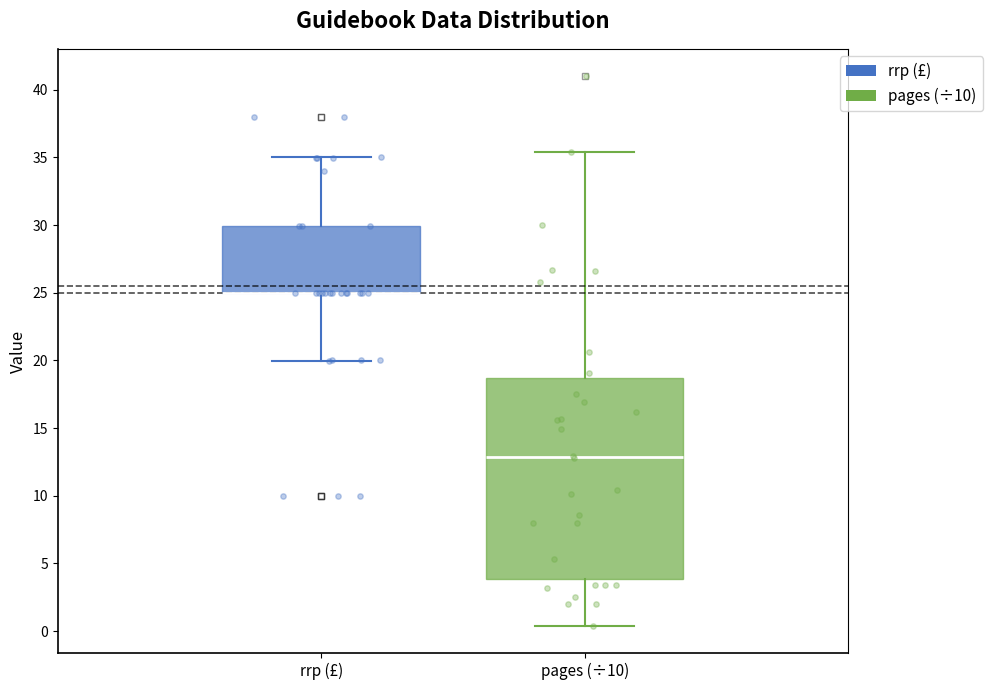

Where does the upper whisker of the box for rrp (£) end on the y-axis? The values are not printed on the chart, so give them approximately, as read against the axis.

35.0